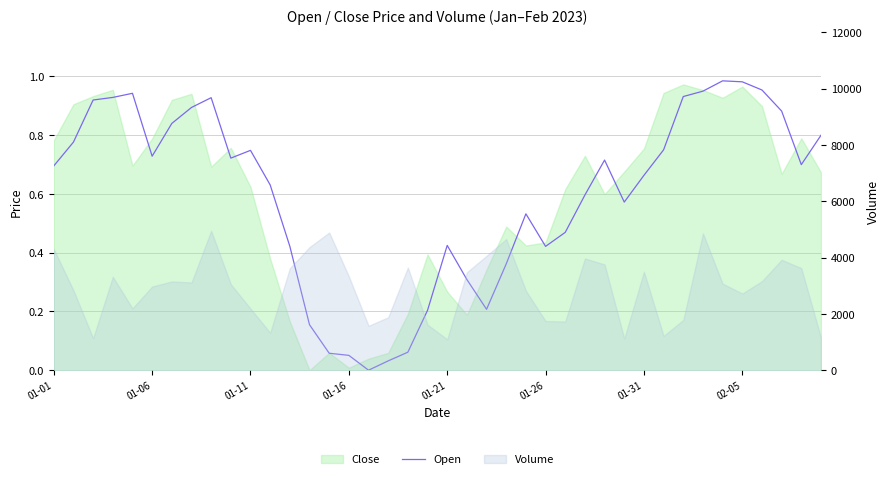

True or false: the data shows 0.4 at 12.

True